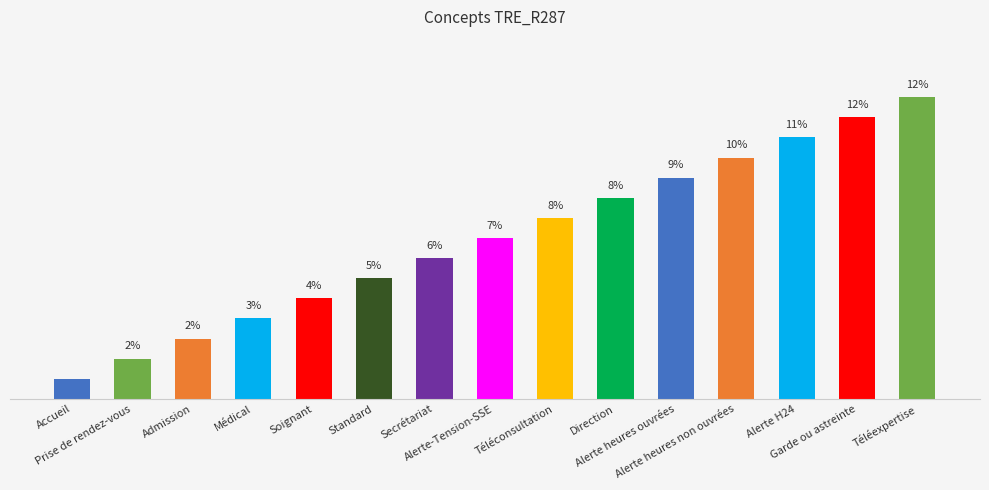

Approximately how many times larger is the value at Accueil compared to Prise de rendez-vous?

0.5